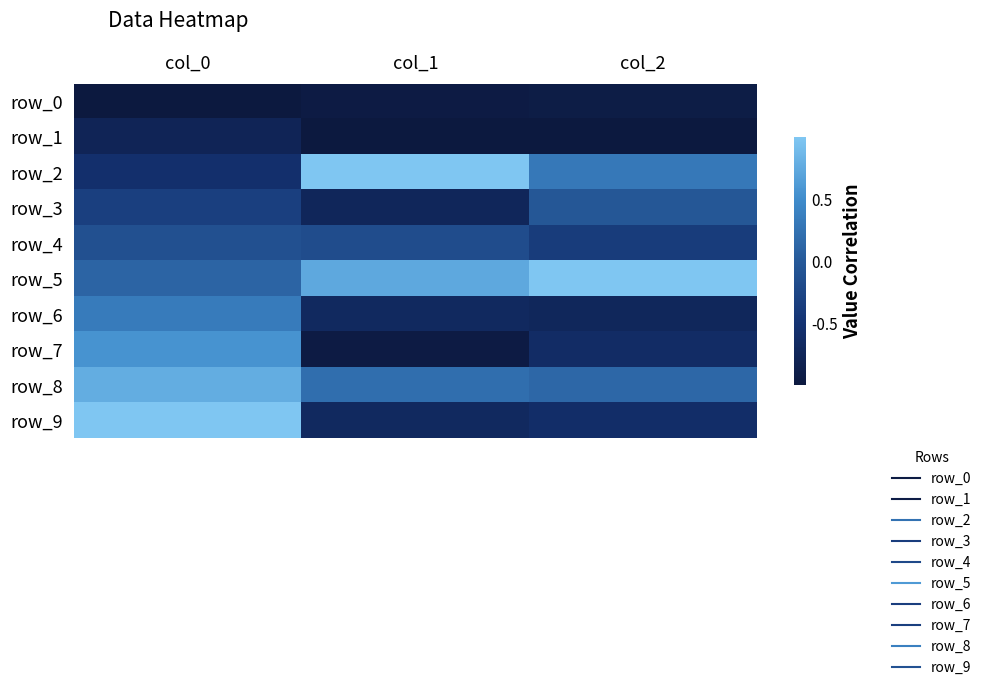

How many data points in row_6 are less than 0?

2